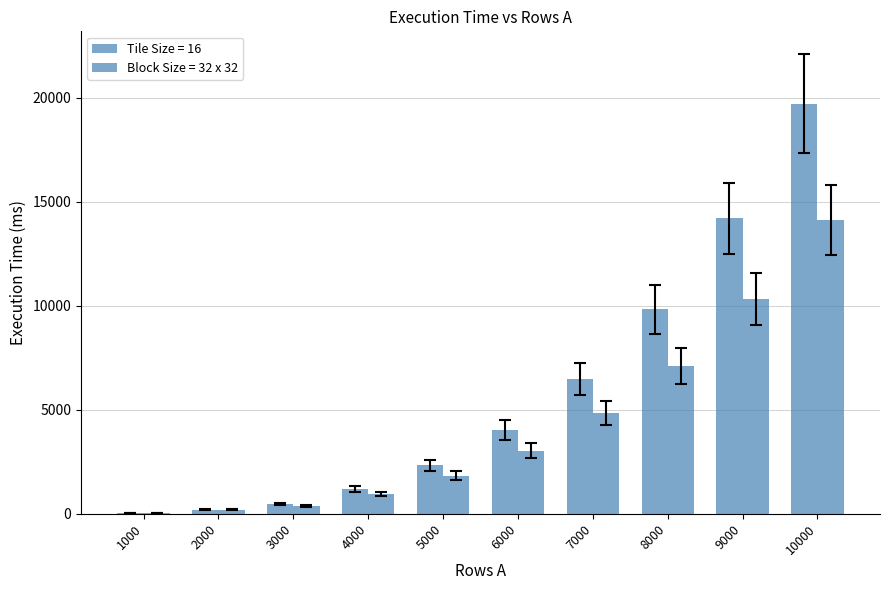

How many distinct data groups are displayed?

2